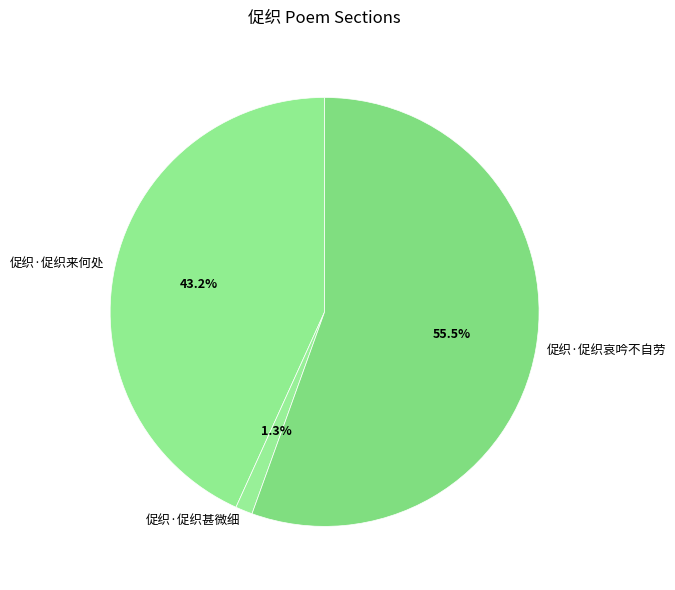

How much of the chart is everything except 促织·促织来何处?

56.8%